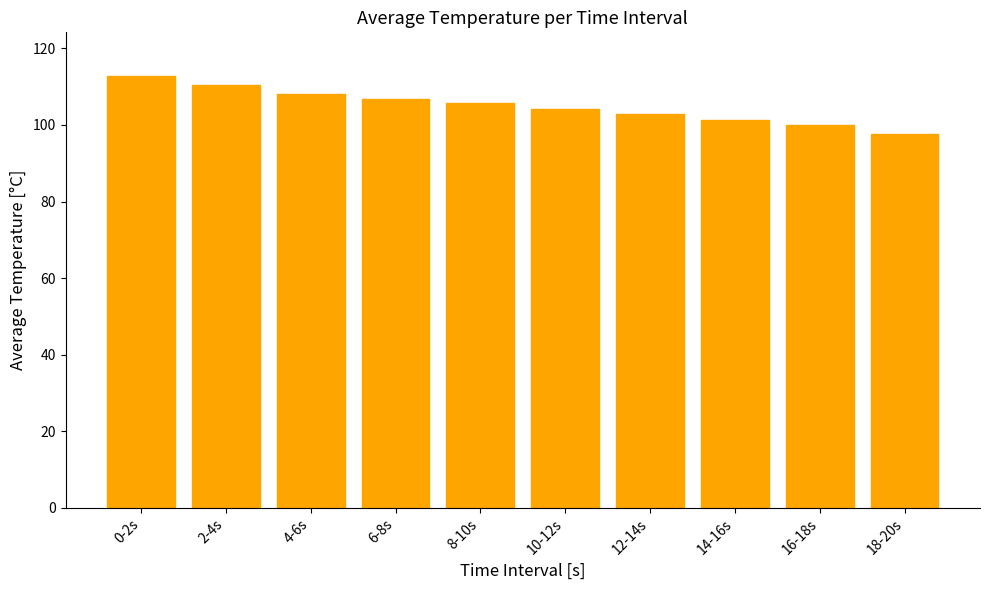

What is the average value?

105.0